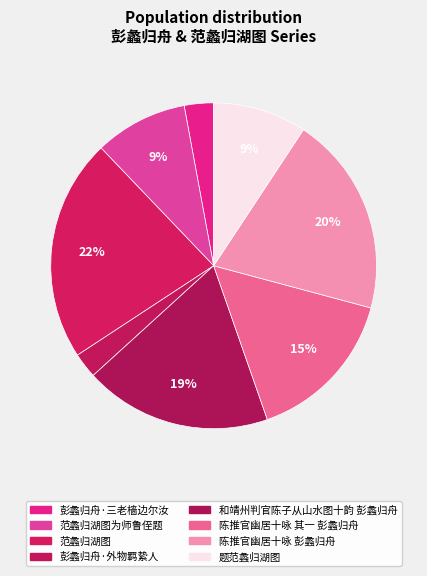

Rank the categories by value from highest to lowest.

范蠡归湖图, 陈推官幽居十咏 彭蠡归舟, 和靖州判官陈子从山水图十韵 彭蠡归舟, 陈推官幽居十咏 其一 彭蠡归舟, 题范蠡归湖图, 范蠡归湖图为师鲁侄题, 彭蠡归舟·三老樯边尔汝, 彭蠡归舟·外物羁絷人